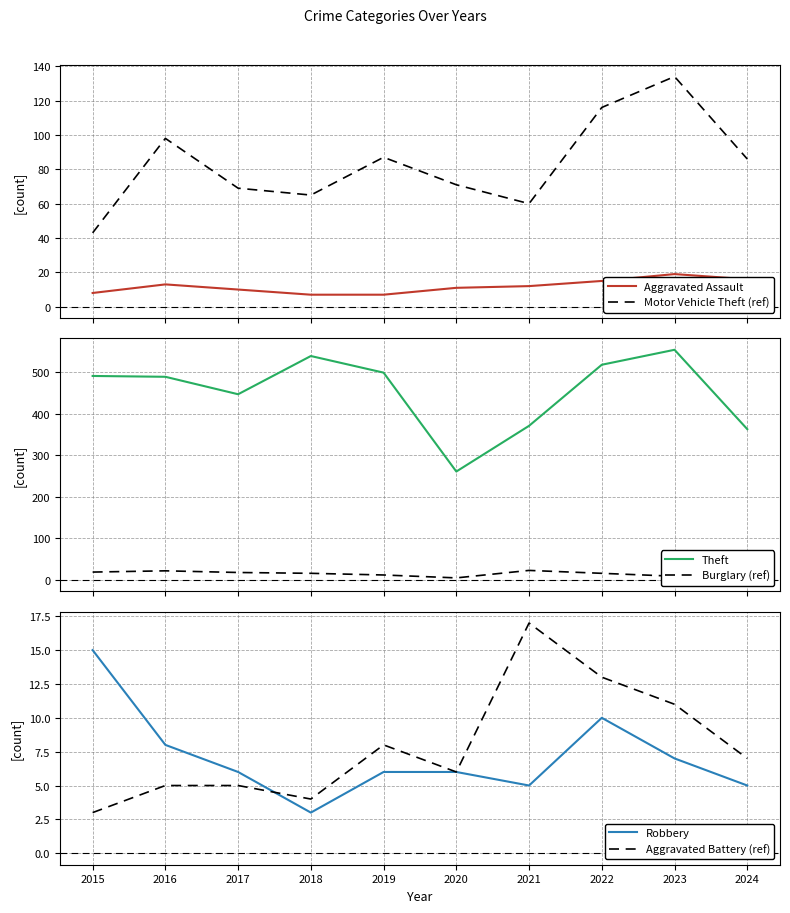

What is the value of the Burglary (ref) point at the 6th from the left?

5